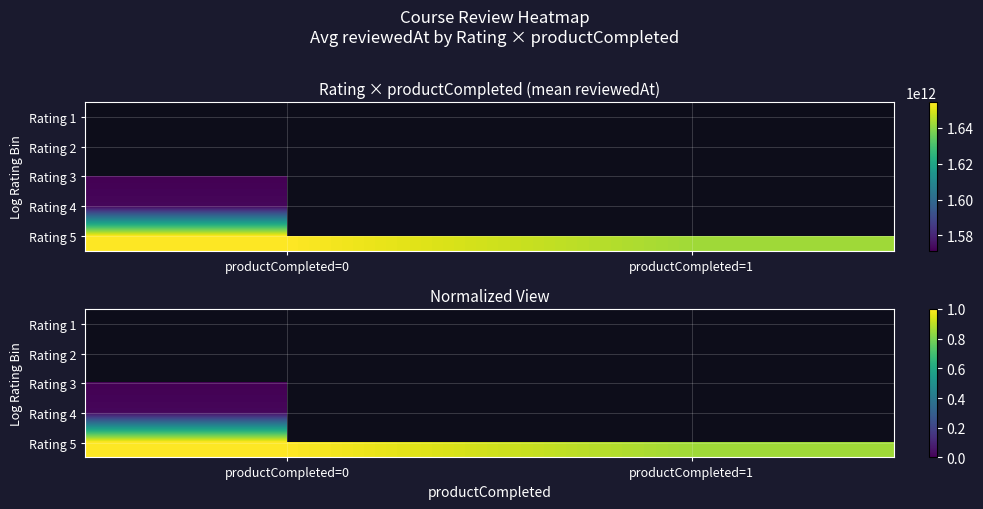

Count the number of data series in this chart.

5